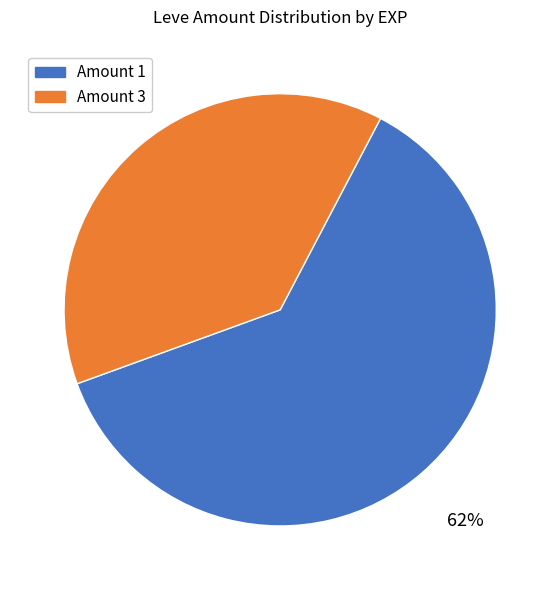

To the nearest percent, what is the average slice percentage?

50%